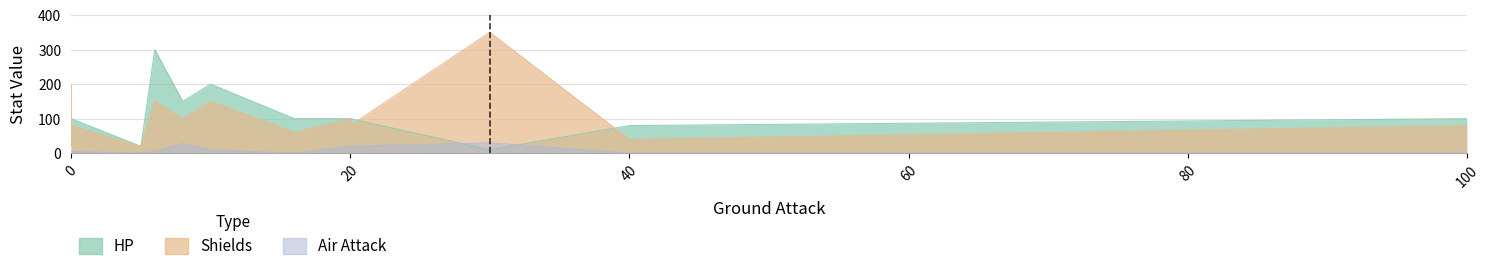

What are all the series names shown in the legend?

HP, Shields, Air Attack